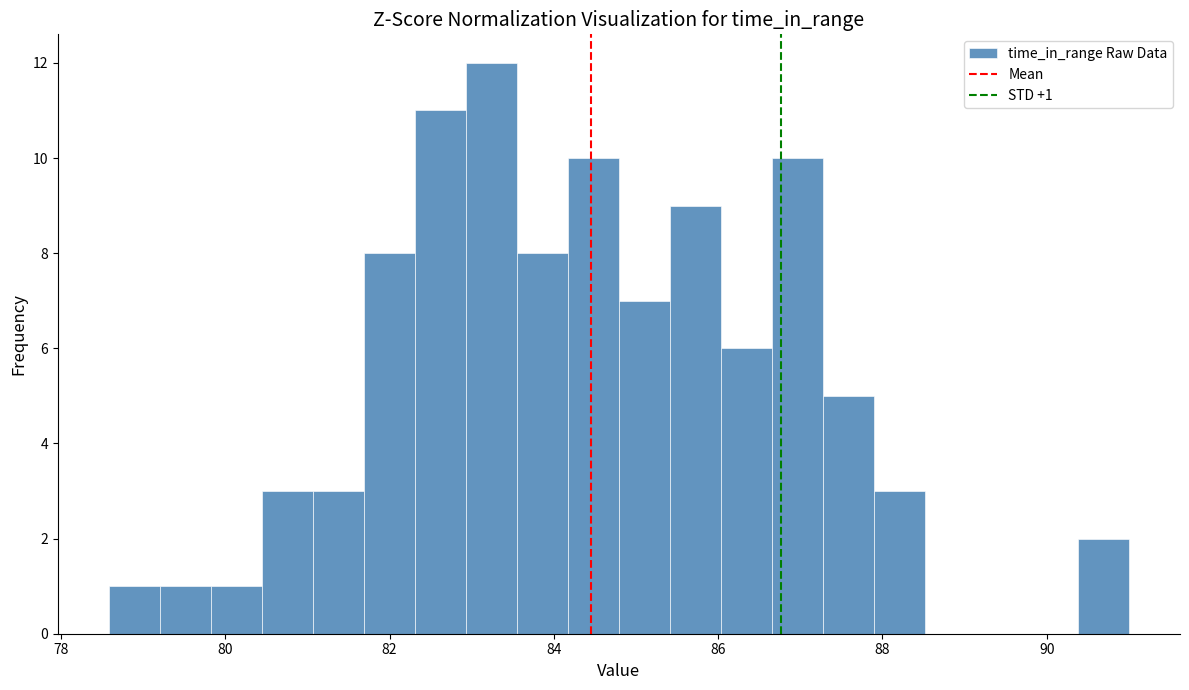

Around what value on the x-axis is the tallest bar? Give the approximate position of its centre, as read against the axis.

83.2